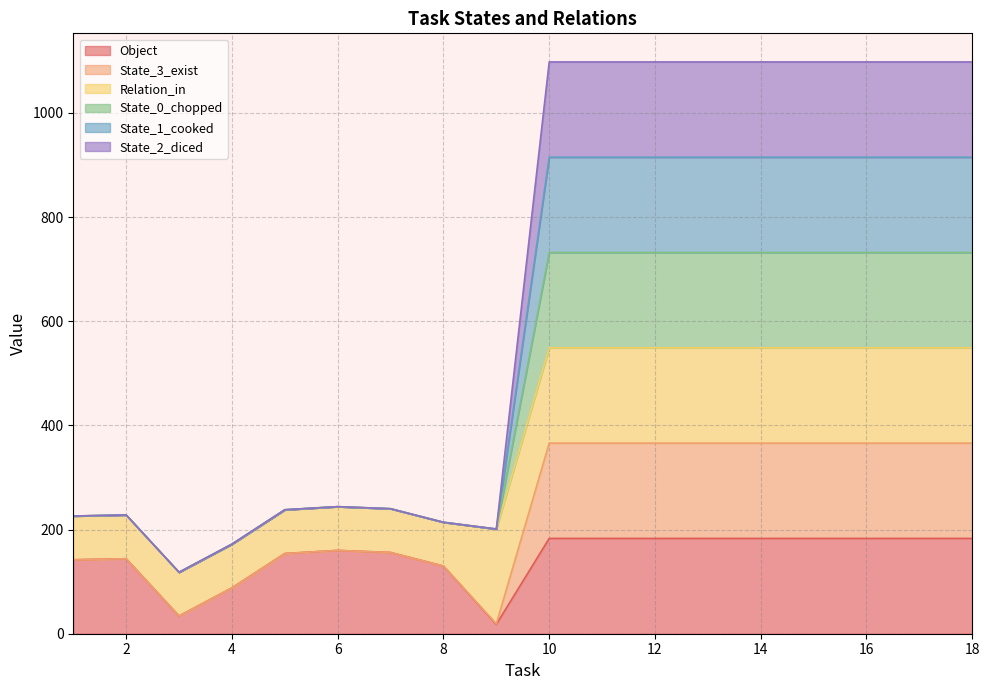

Does the chart have visible grid lines?

Yes